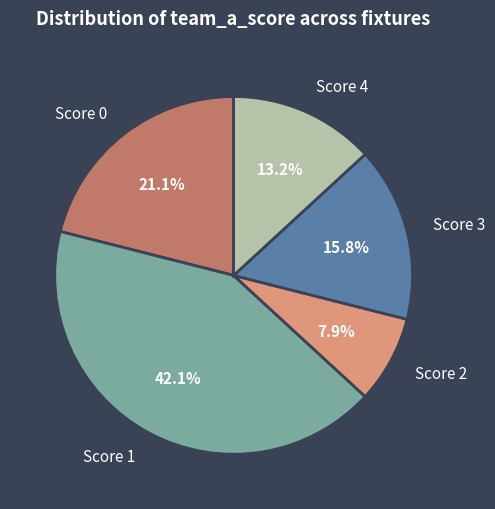

Which category has the smallest portion of the pie?

Score 2